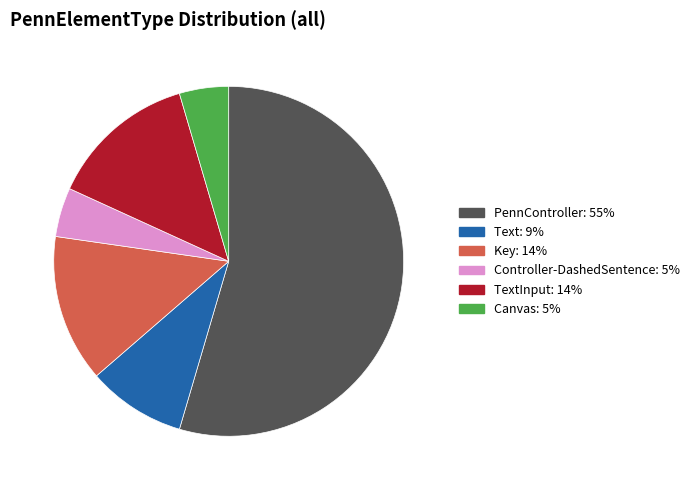

How many segments does this pie chart have?

6